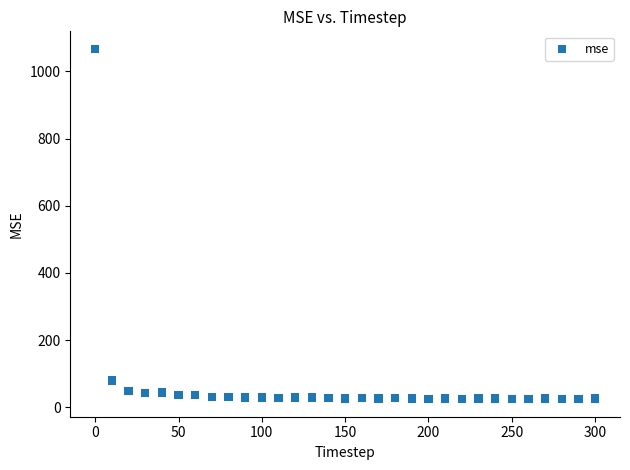

What Y value in the scatter plot is closest to 545?

79.5